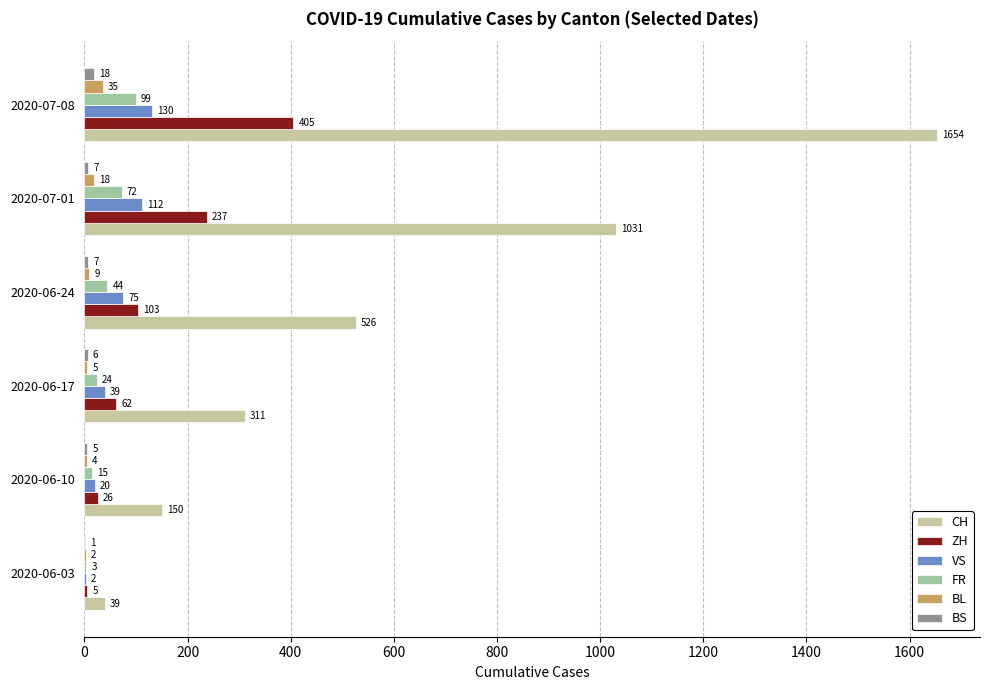

Which series has the largest total across all categories?

CH